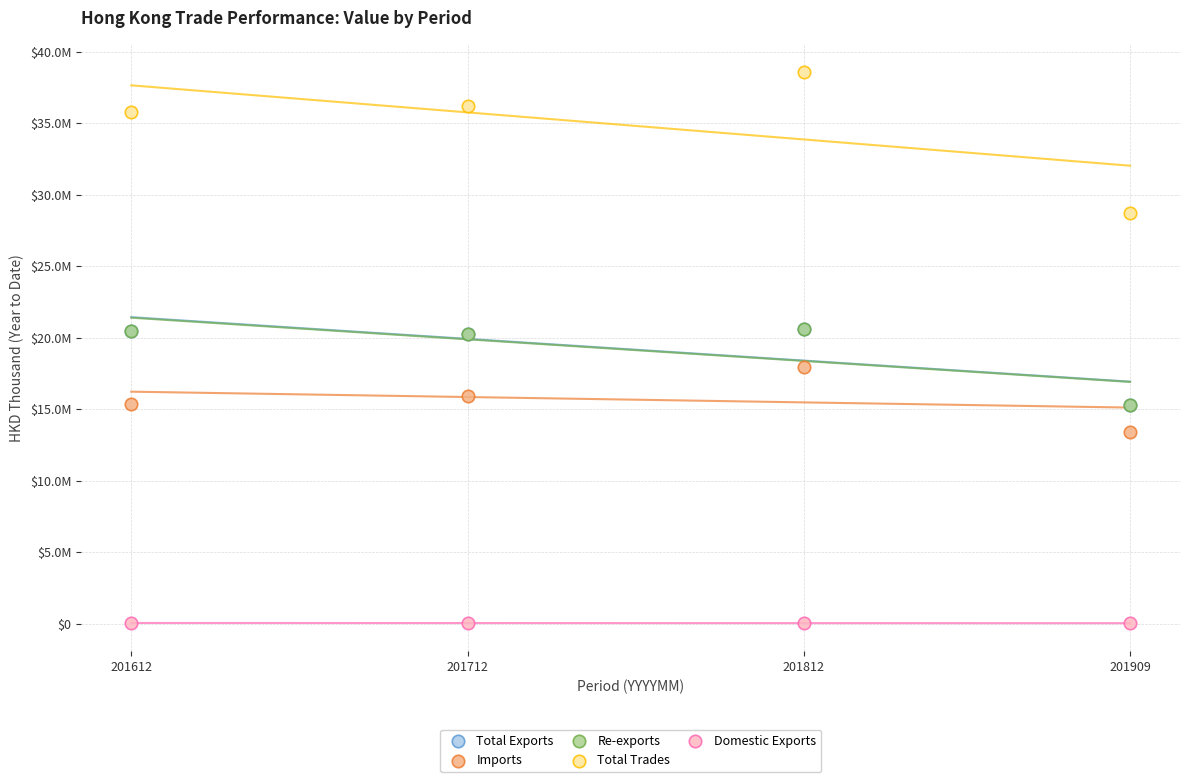

What are all the series names shown in the legend?

Total Exports, Imports, Re-exports, Total Trades, Domestic Exports